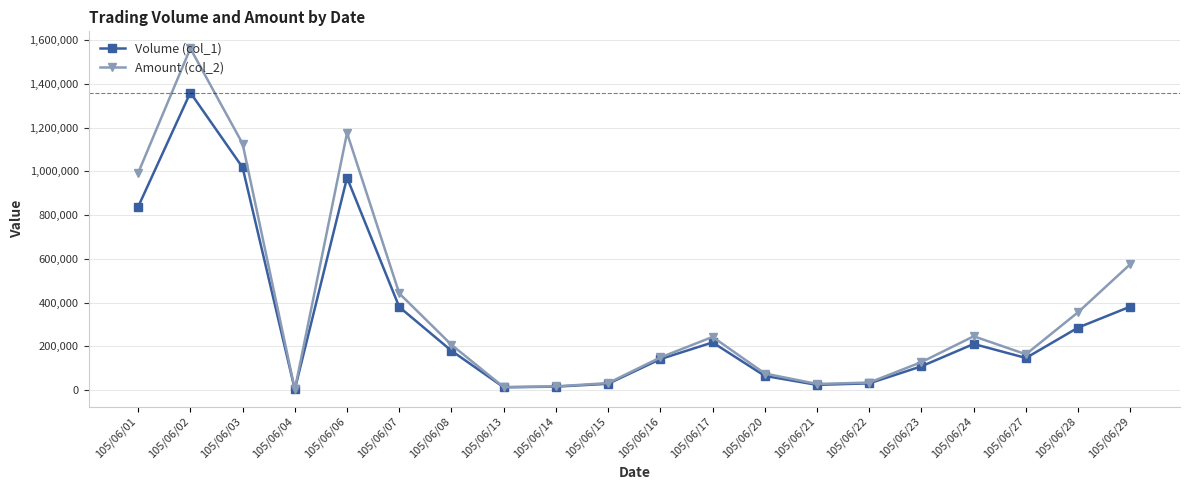

The value of Amount (col_2) at 105/06/24 is 372473. True or false?

False